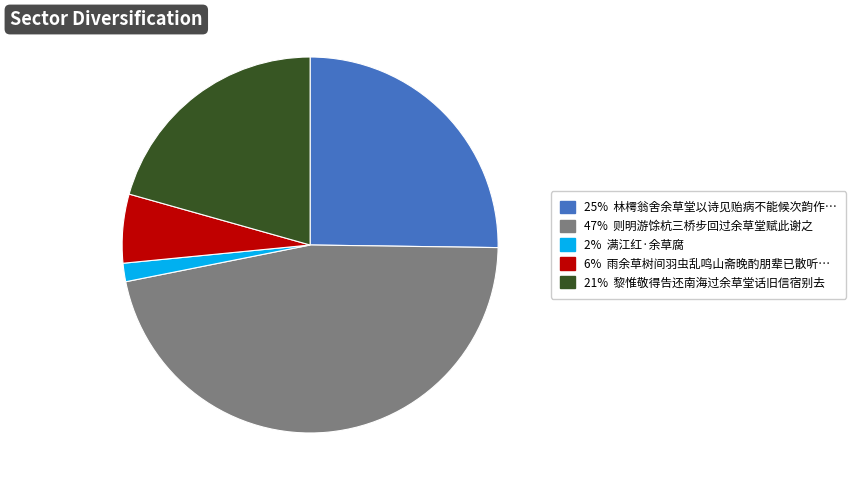

Is there any slice that represents more than half of the pie?

No